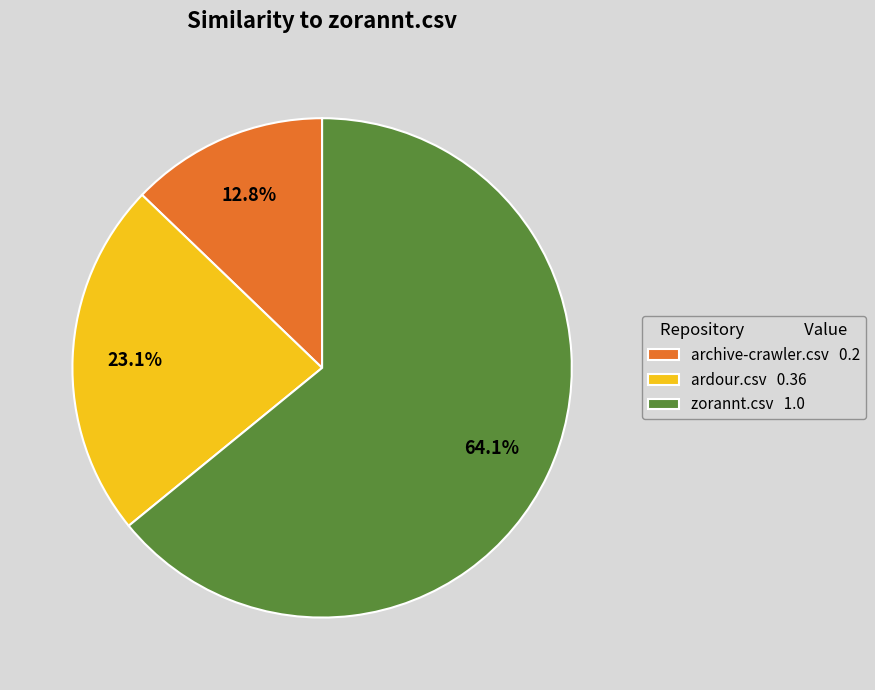

To the nearest percent, what is the difference between the largest and smallest slice percentages?

51%